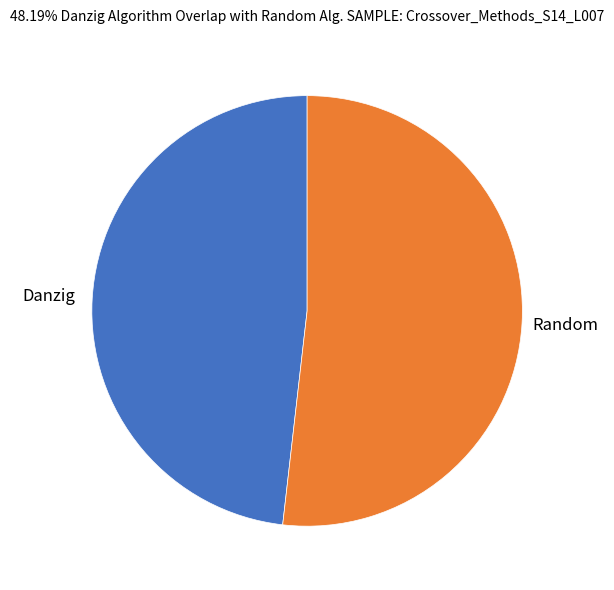

Is there any slice that represents more than half of the pie?

Yes